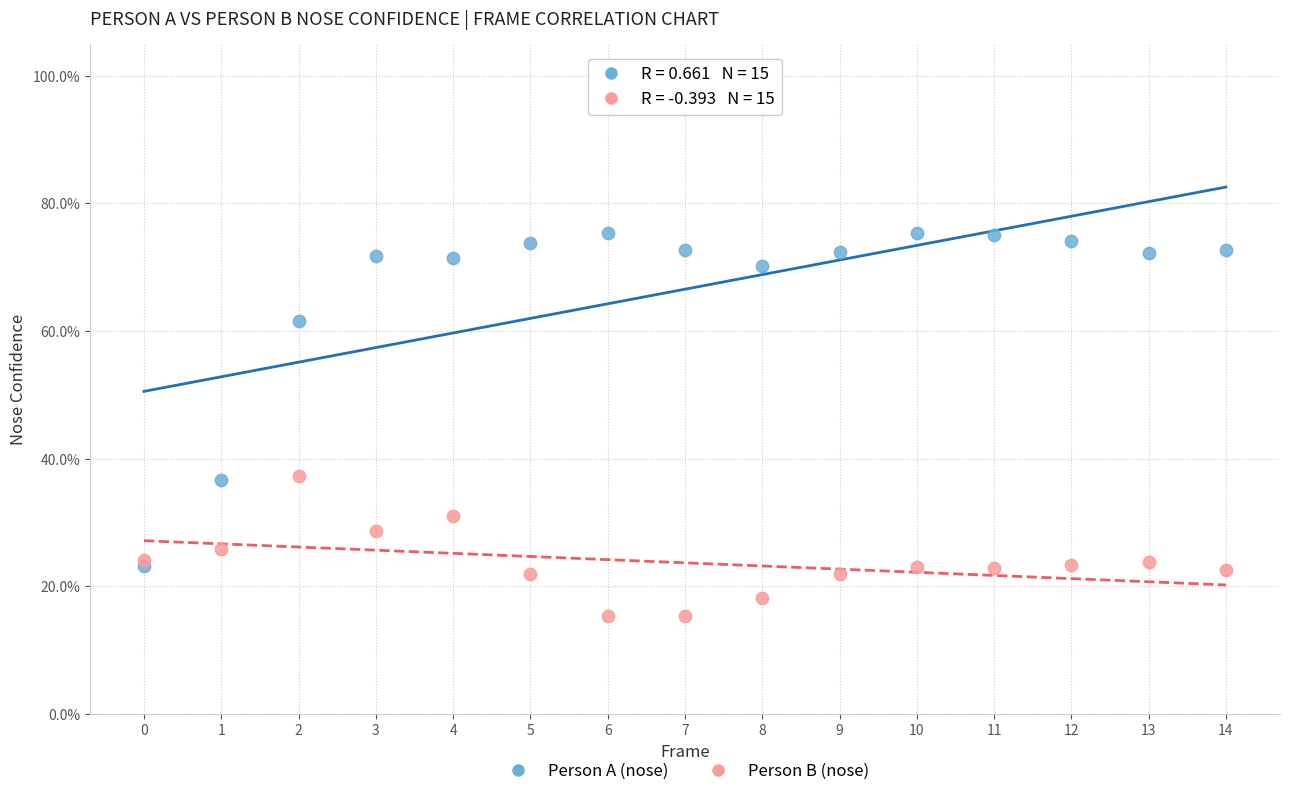

Which series reaches the minimum Y coordinate?

Person B (nose)